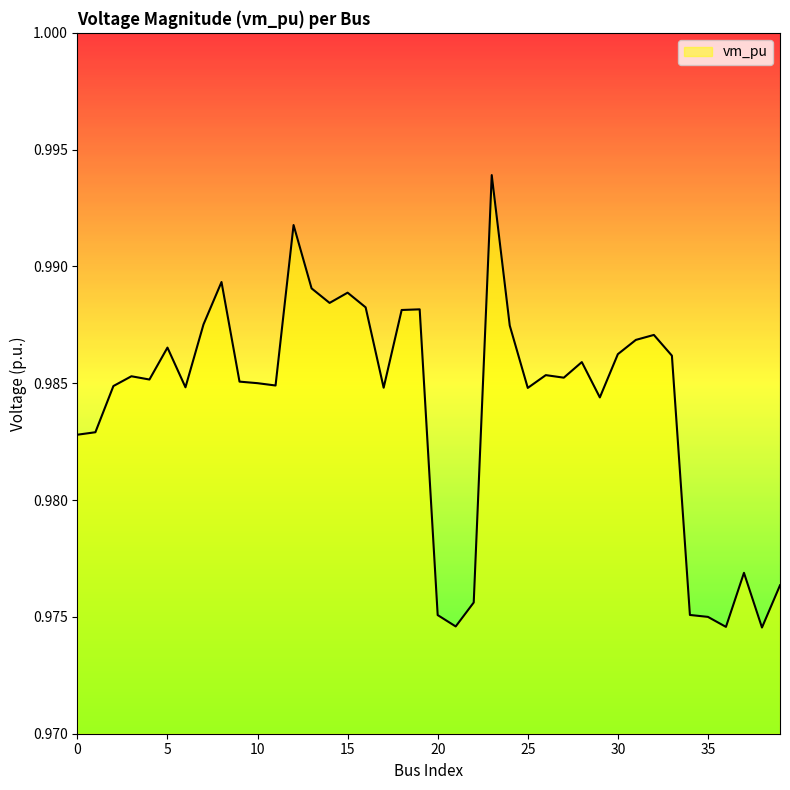

What is the sum of all values?

39.4